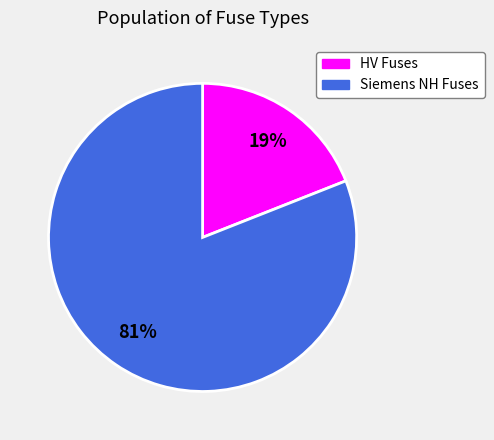

Approximately how many times larger is the value at Siemens NH Fuses compared to HV Fuses?

4.3